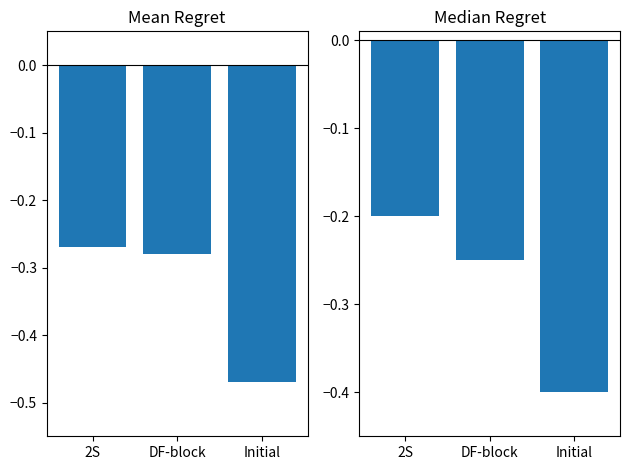

True or false: Mean Regret has a value of -0.6 at Initial.

False